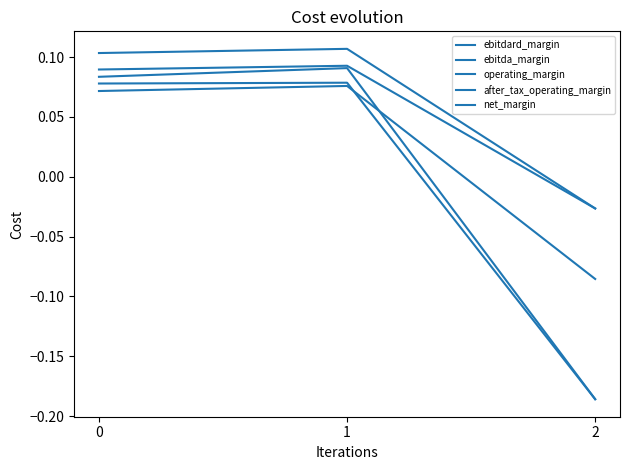

How many negative values does the after_tax_operating_margin series have?

1